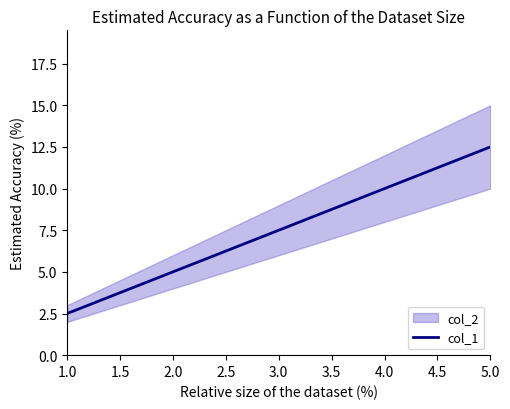

At which label does col_1 reach its minimum?

1.0